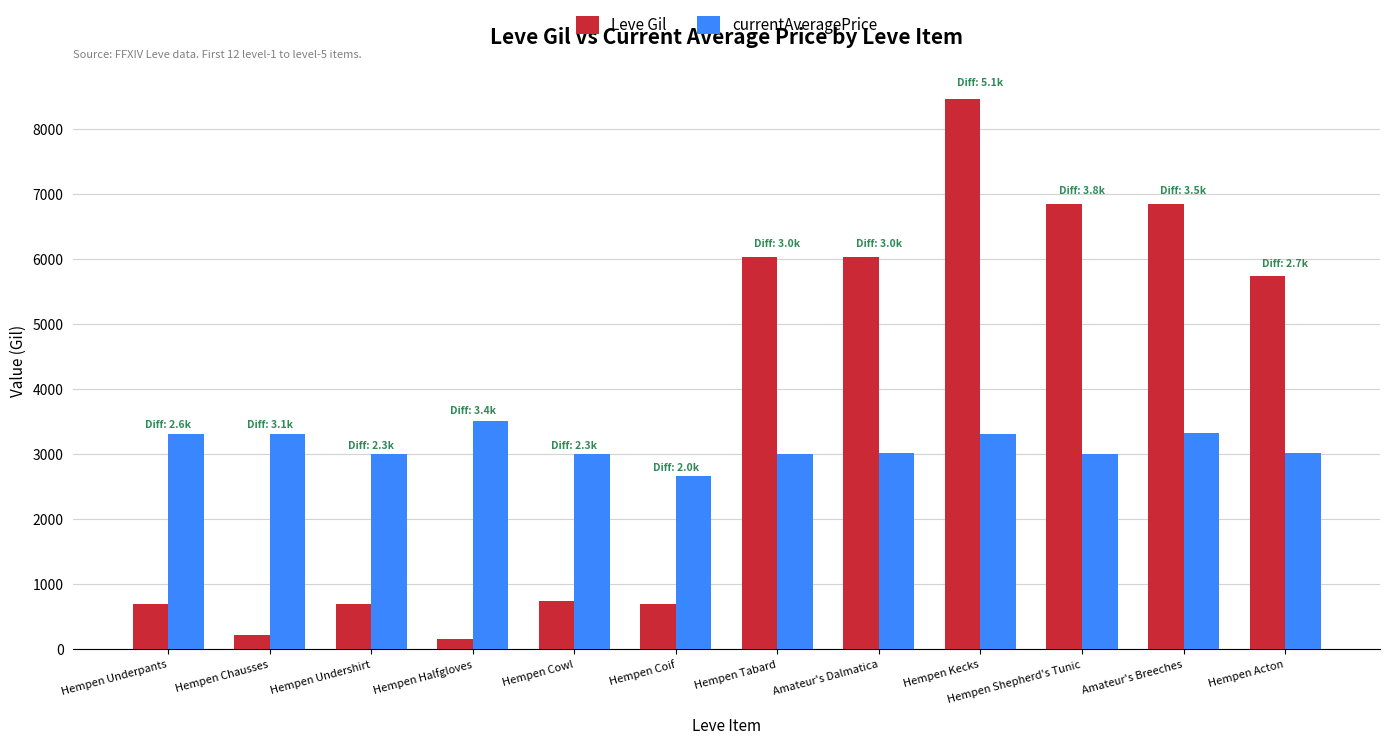

At which label is Leve Gil closest to 4310?

Hempen Acton